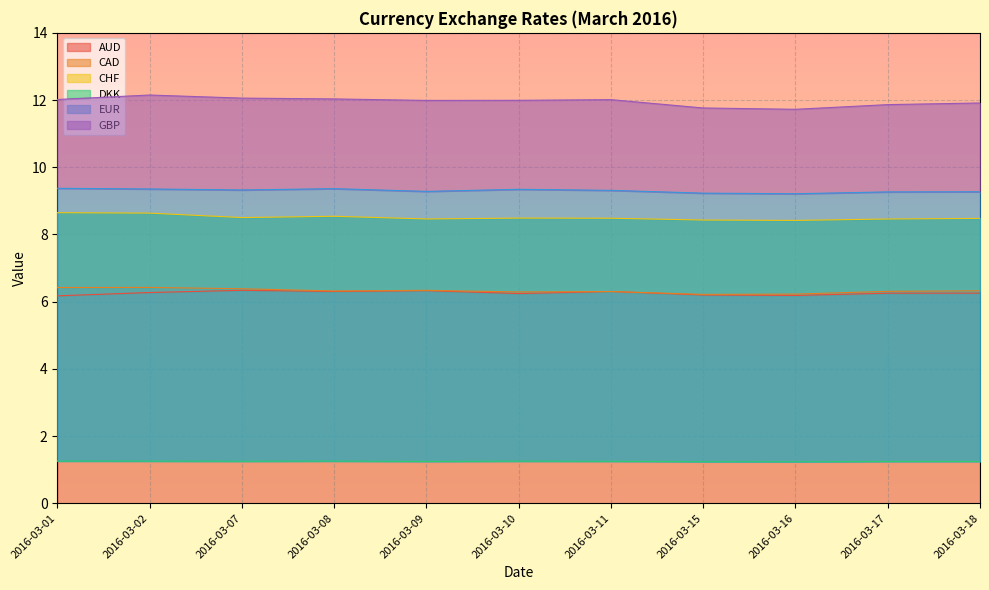

At which label is DKK closest to 1?

2016-03-16